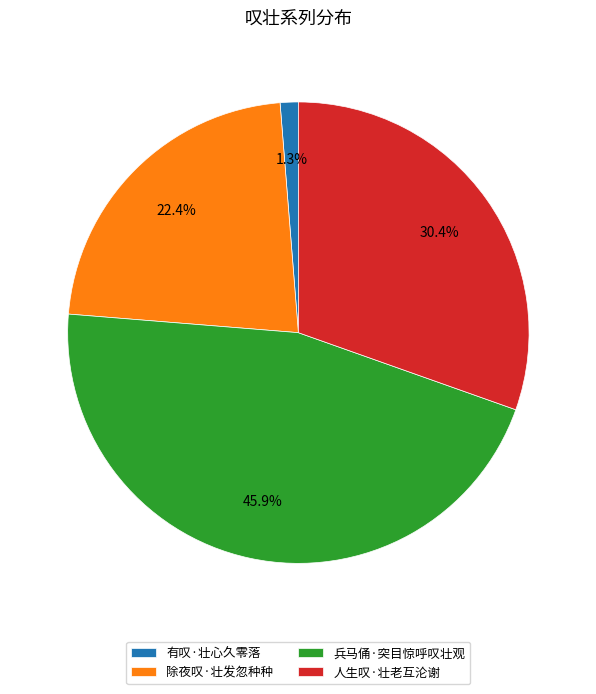

Count the number of slices in the pie.

4